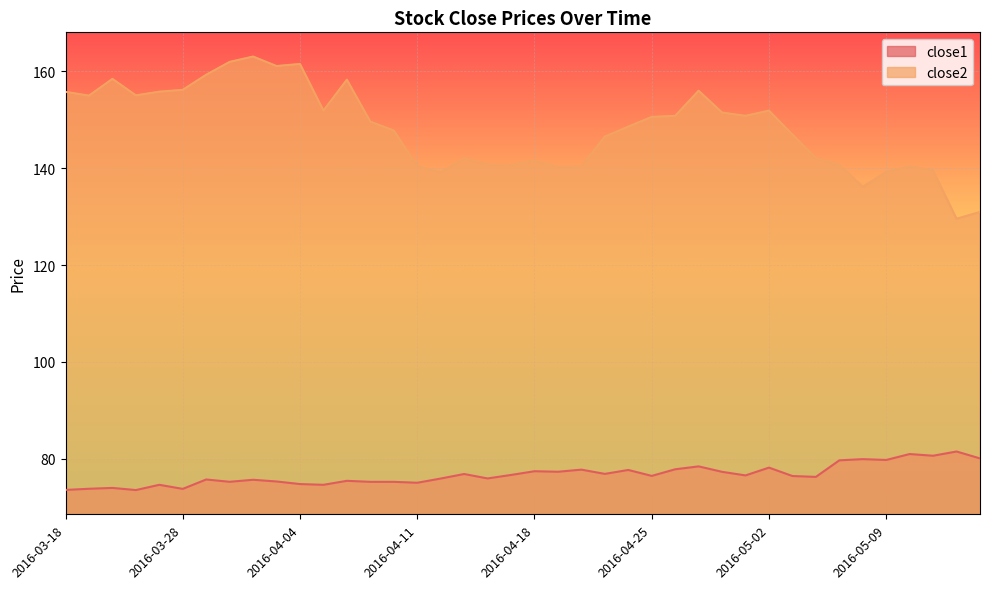

What is the total value across all series at 2016-04-06?

233.7